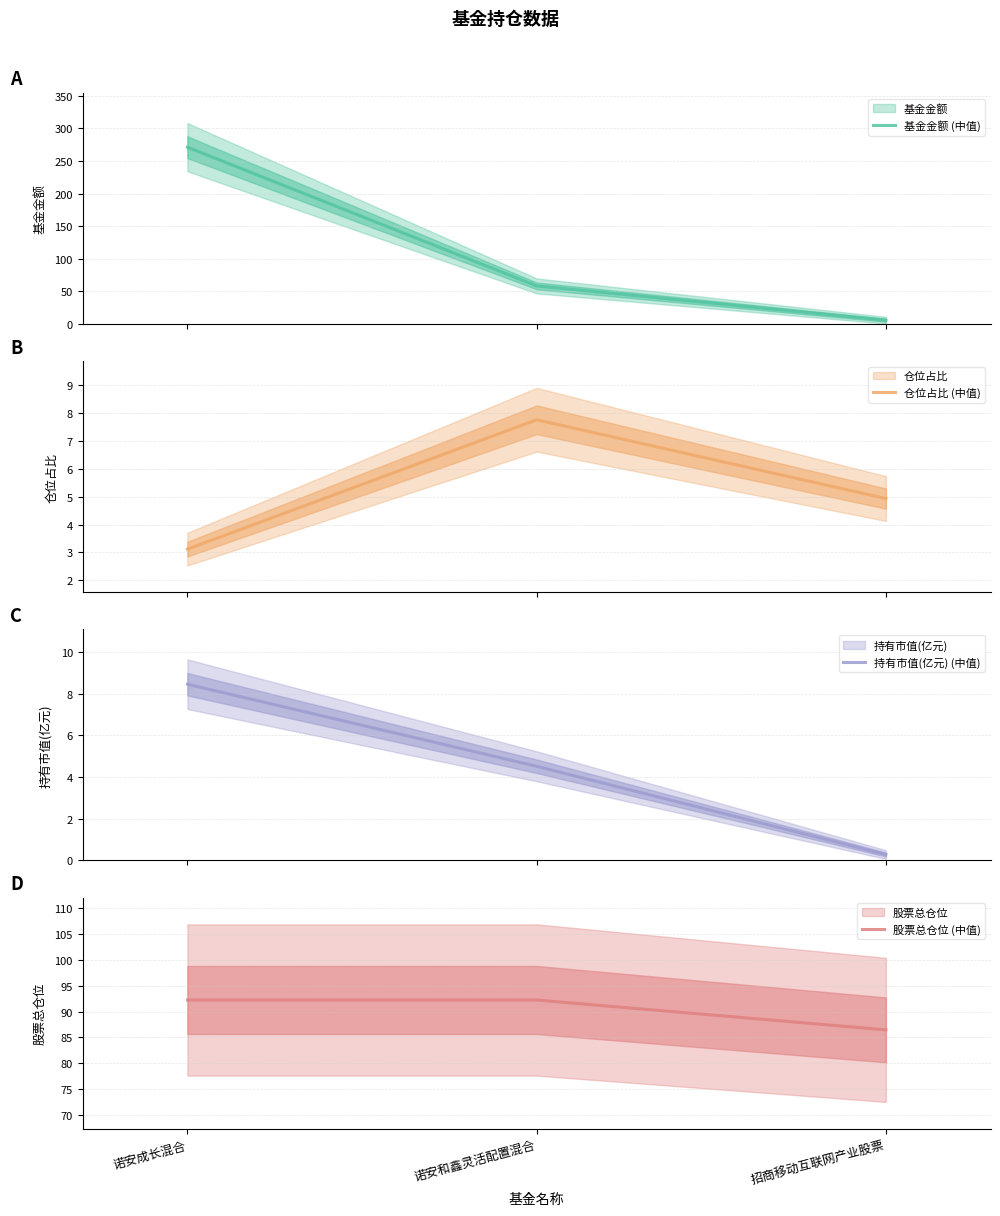

What is the value of the 股票总仓位 (中值) point at the 3rd from the left?

86.4